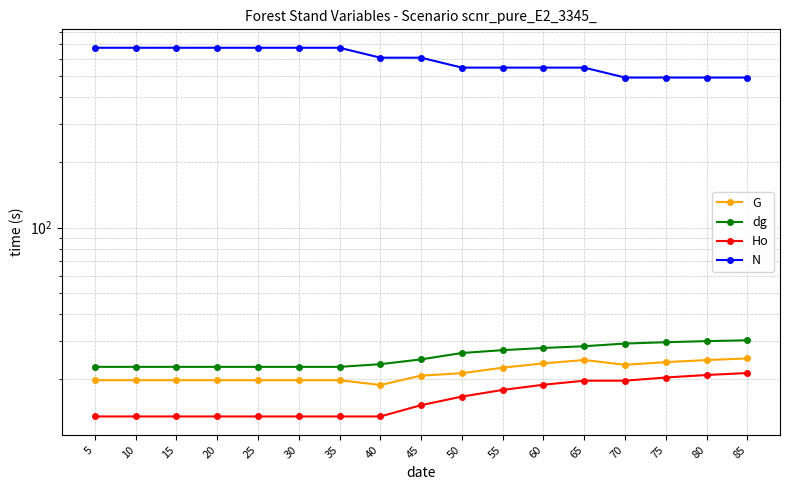

True or false: N and dg cross at least once.

False